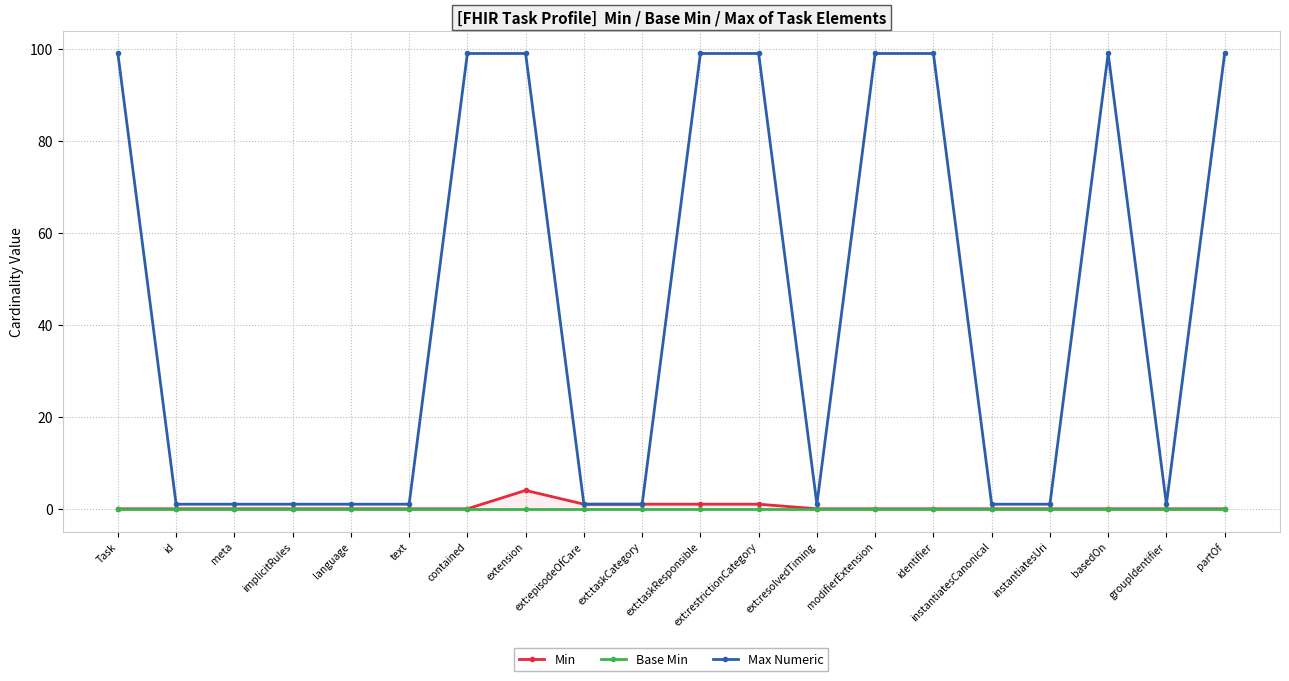

Rank the series at identifier from highest to lowest value.

Max Numeric, Min, Base Min